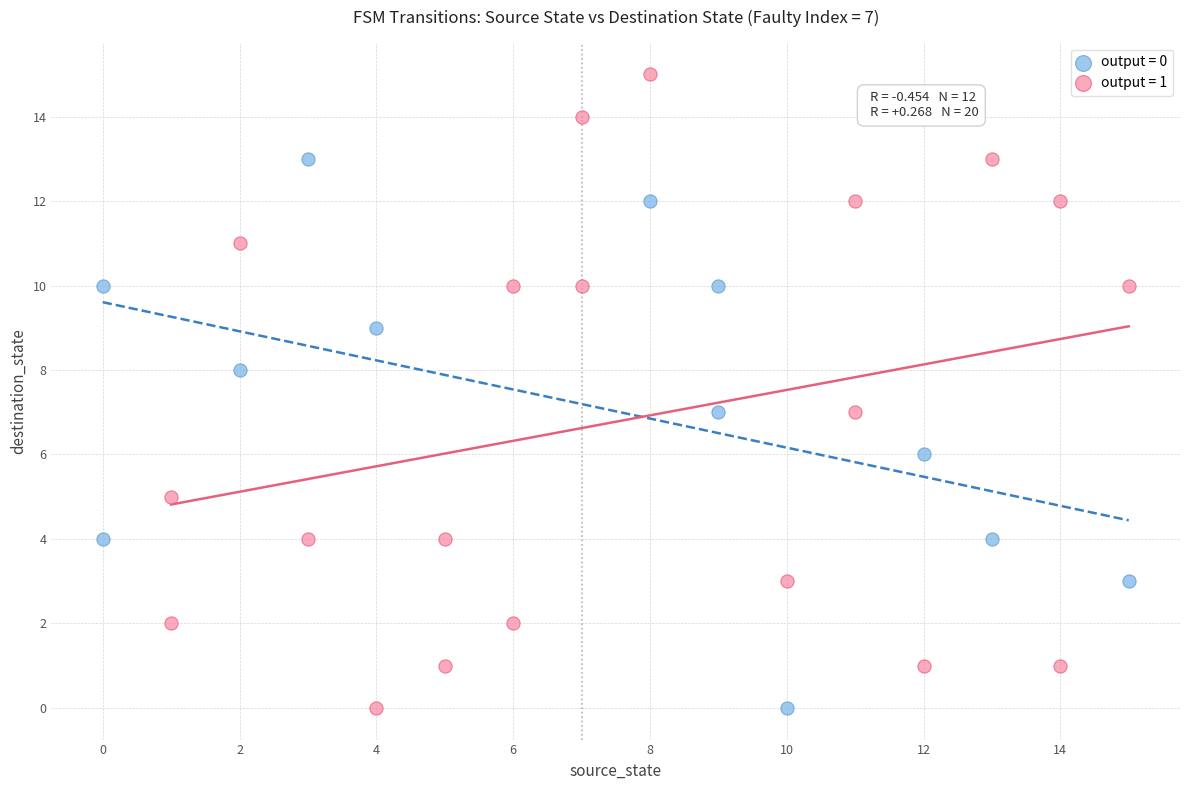

Which series has the widest spread of Y values?

output = 1